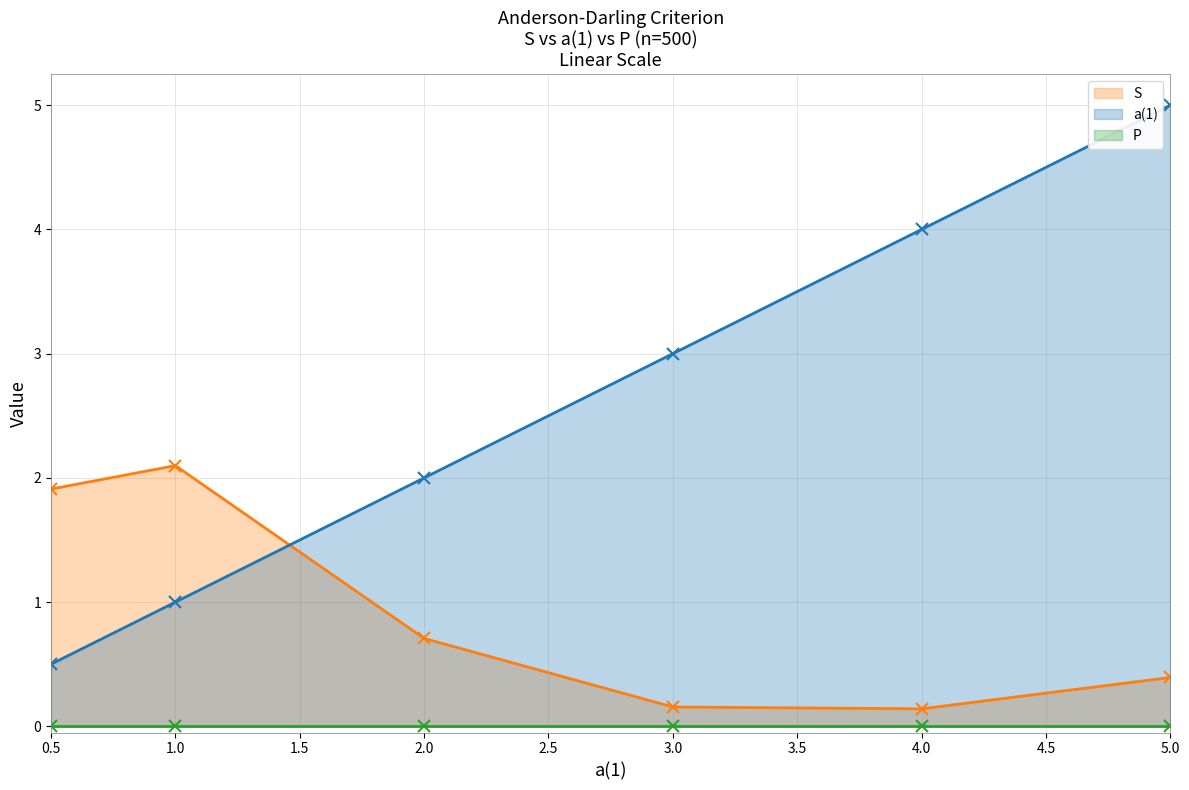

Does the chart have visible grid lines?

Yes